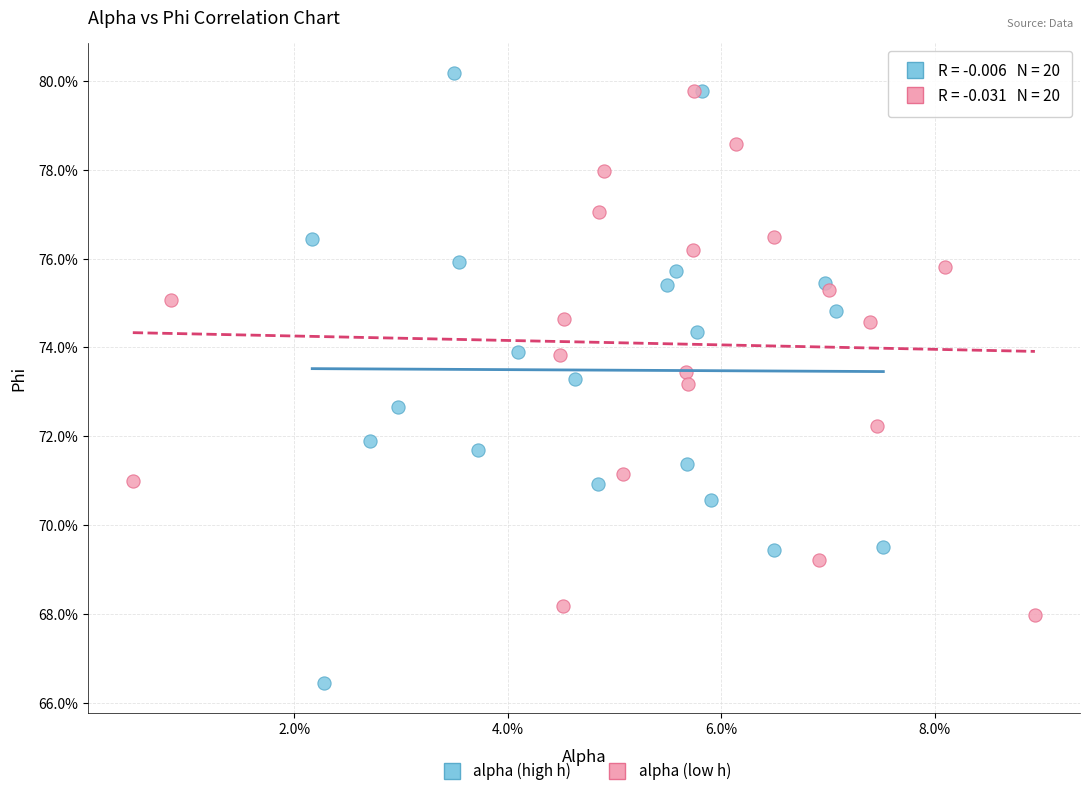

What are all the series names shown in the legend?

alpha (high h), alpha (low h)